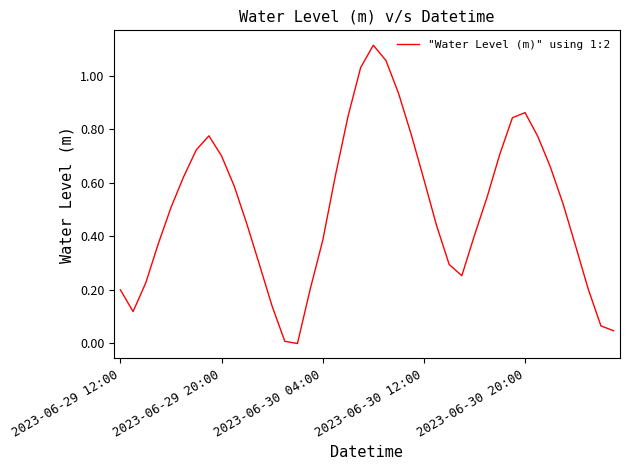

Is this an area chart (filled region under the line)?

No